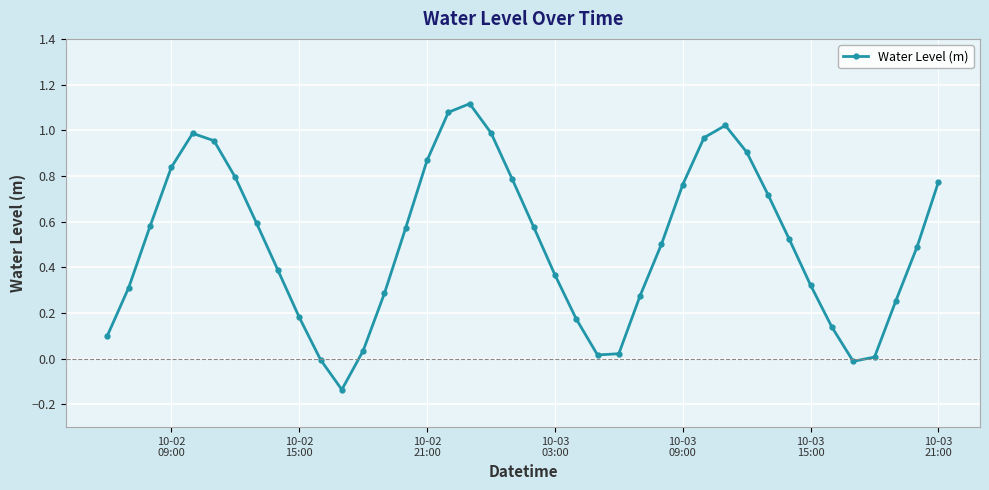

How many interior local valleys (lower than both neighbors) does the data have?

3